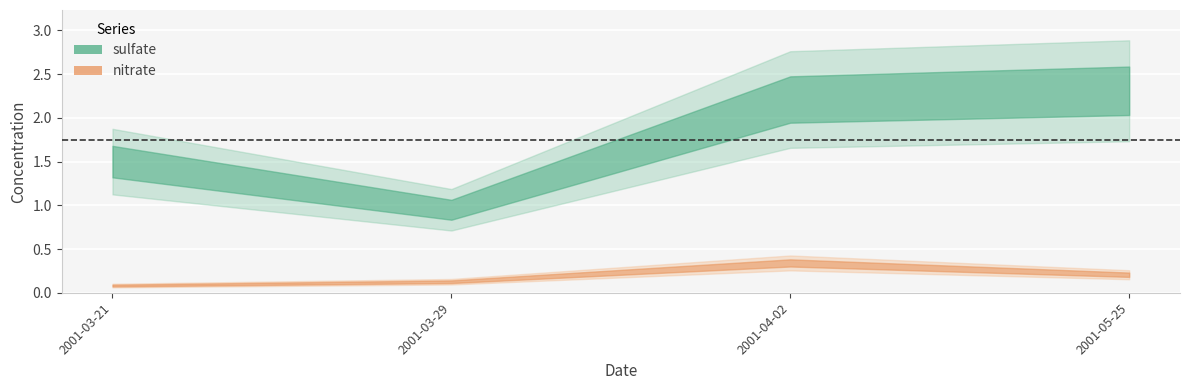

Rank the series by their maximum value, from lowest to highest.

nitrate, sulfate